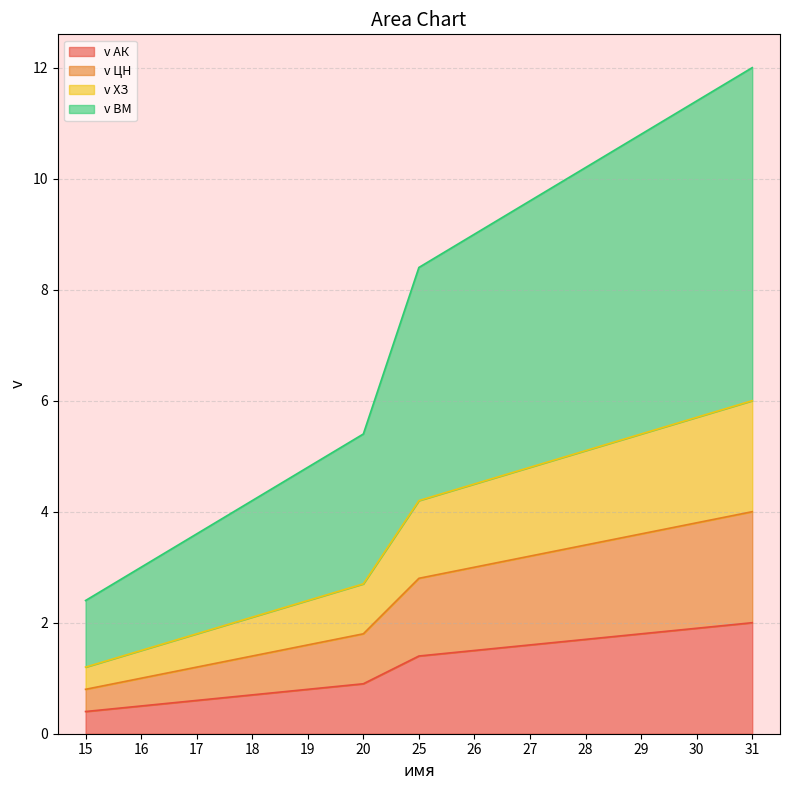

True or false: v ЦН and v АК intersect in this chart.

False